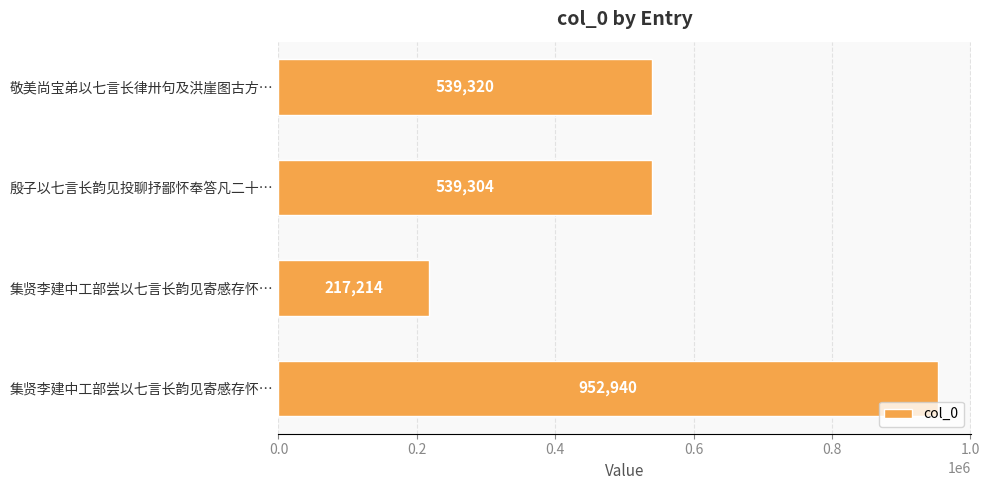

What is the minimum value shown in the chart?

217214